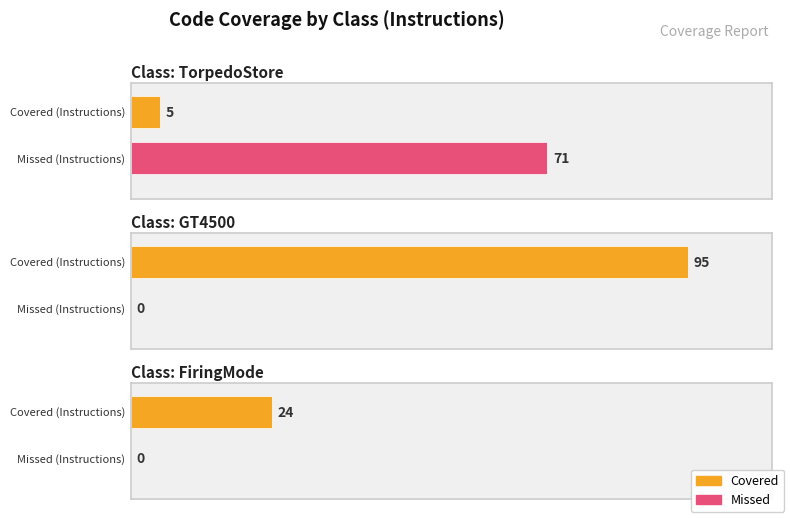

Are the bars horizontal?

Yes